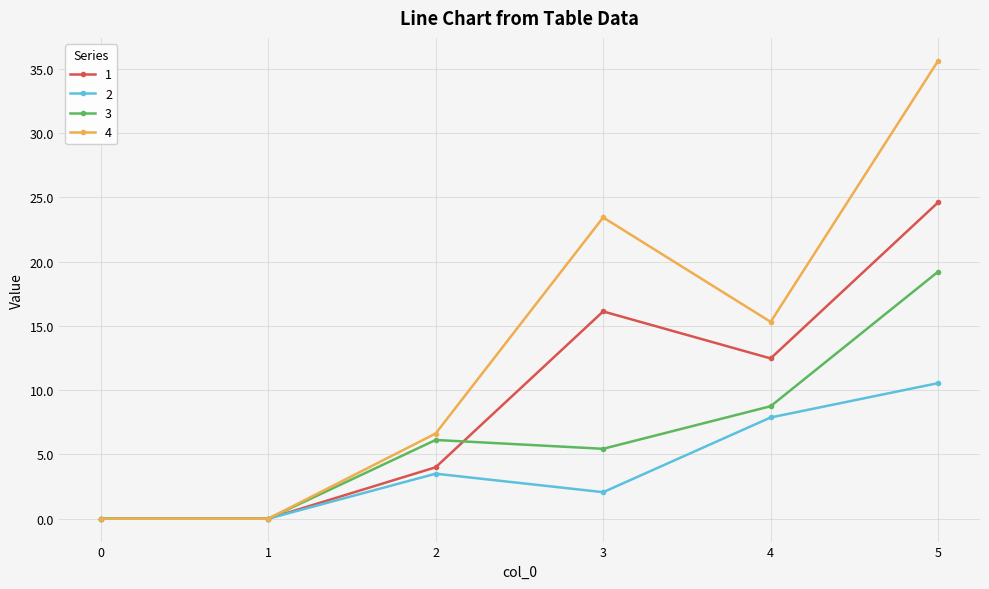

What is the sum of the 1 values at 3 and 4?

28.6